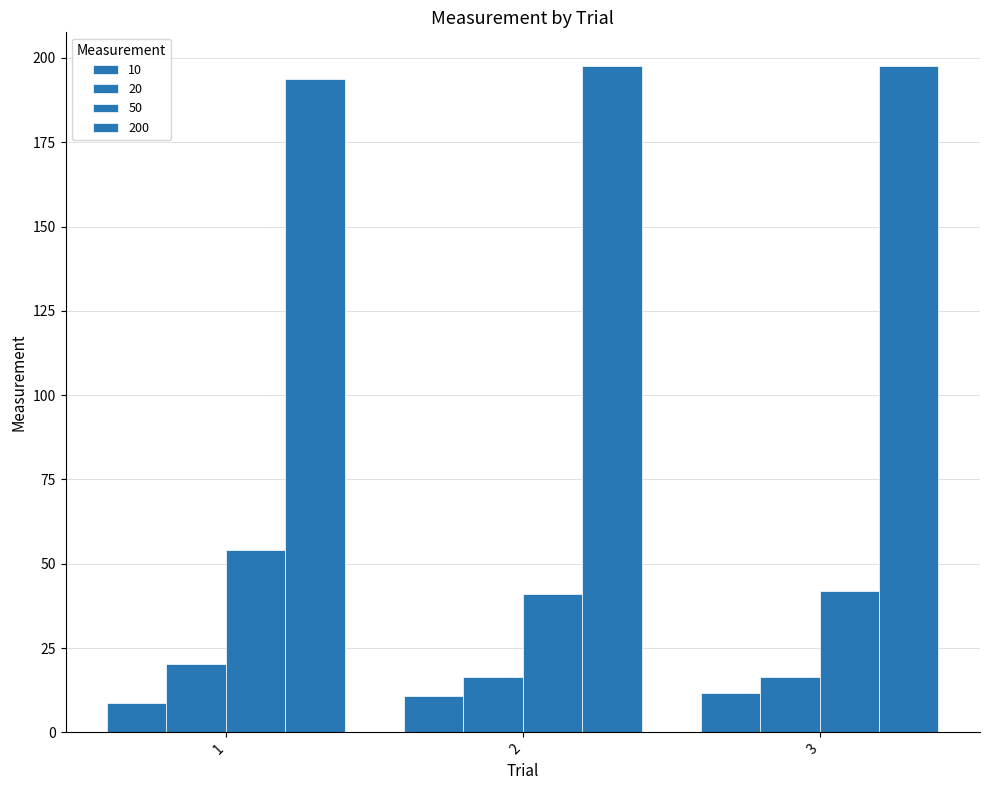

What is the difference between the maximum and minimum values in the 200 series?

3.9